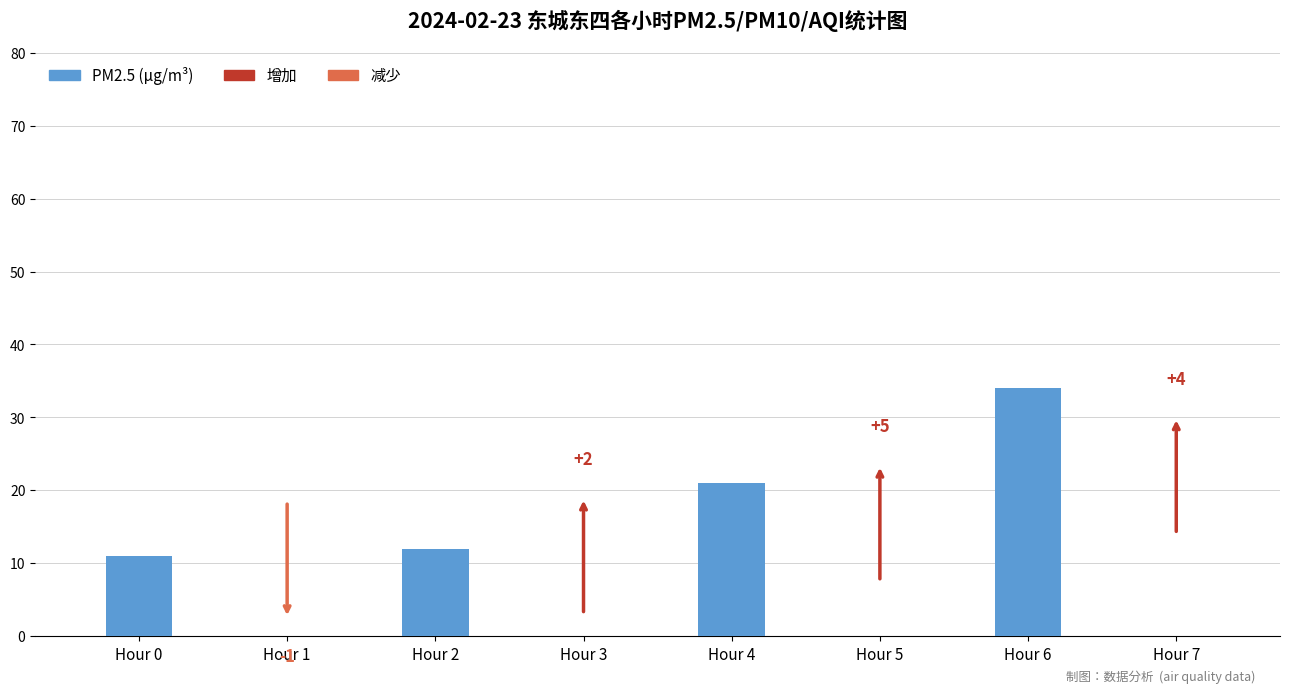

True or false: the data shows 19 at Hour 0.

False